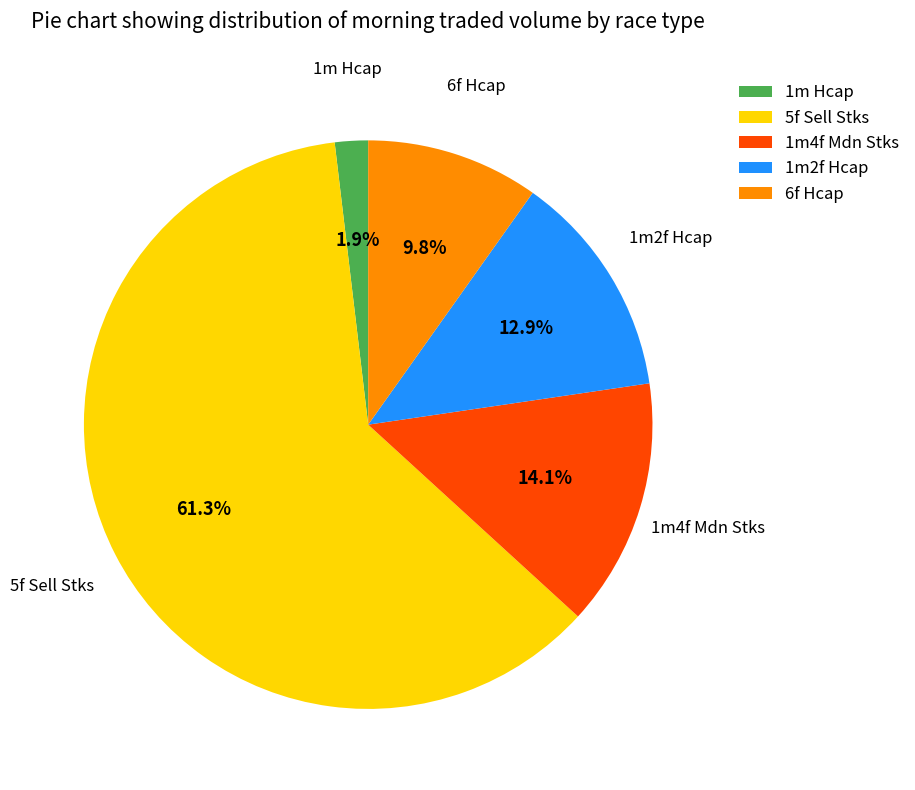

What percentage is the 5f Sell Stks slice, to the nearest percent?

61%